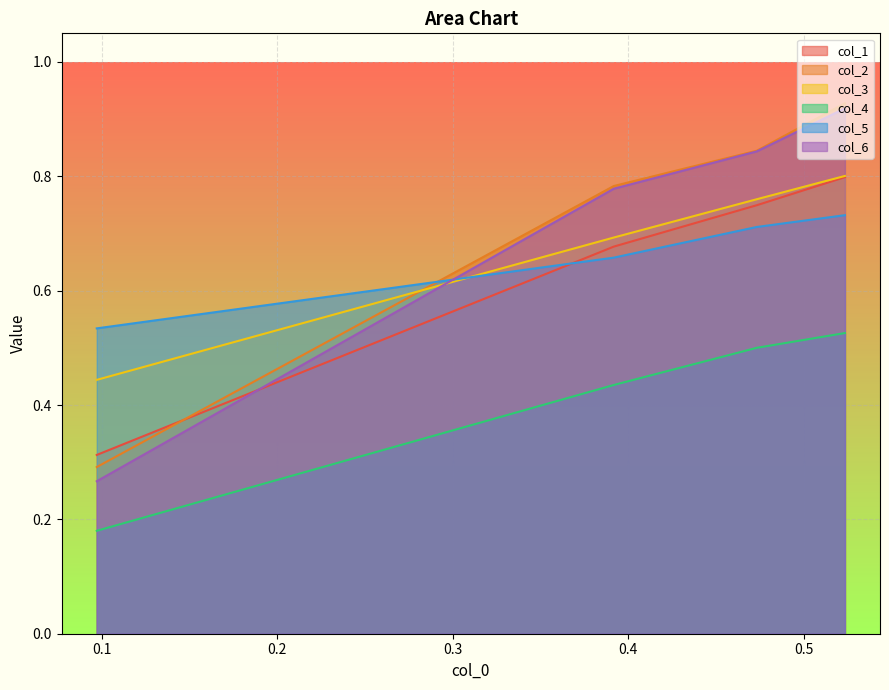

Which series has the largest total across all categories?

col_2